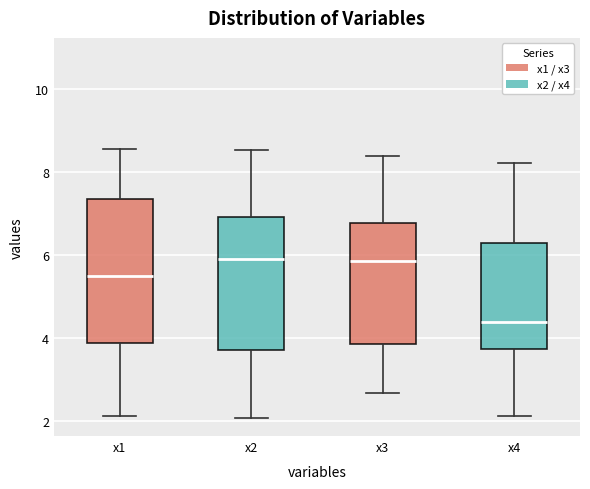

Reading left to right, read every box against the y-axis: the position of its median line, the range the box covers, and the ends of its whiskers. The values are not printed on the chart, so give them approximately, as read against the axis.

x1: median 5.4, box 3.8 to 7.4, whiskers 2.2 to 8.6
x2: median 5.8, box 3.8 to 7.0, whiskers 2.0 to 8.6
x3: median 5.8, box 3.8 to 6.8, whiskers 2.6 to 8.4
x4: median 4.4, box 3.8 to 6.2, whiskers 2.2 to 8.2